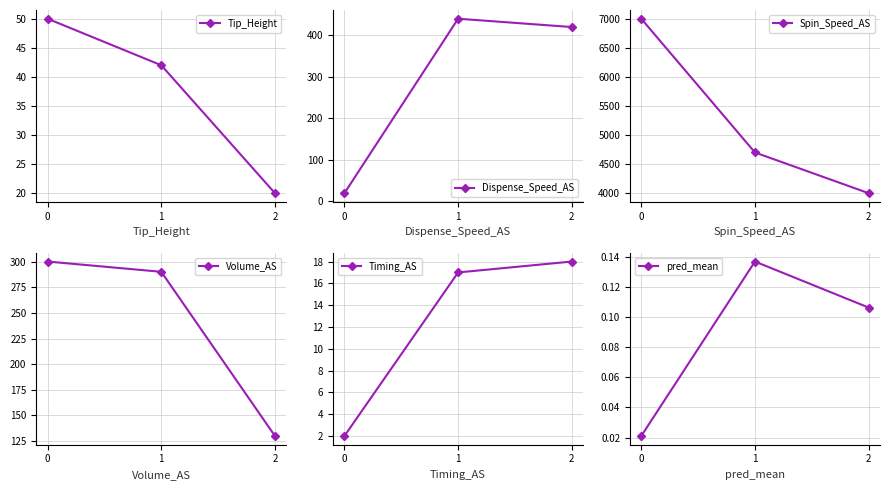

Reading left to right, list all the values displayed in this chart.

Tip_Height: 50.0	42.0	20.0
Dispense_Speed_AS: 20.0	440.0	420.0
Spin_Speed_AS: 7000.0	4700.0	4000.0
Volume_AS: 300.0	290.0	130.0
Timing_AS: 2.0	17.0	18.0
pred_mean: 0.0	0.1	0.1